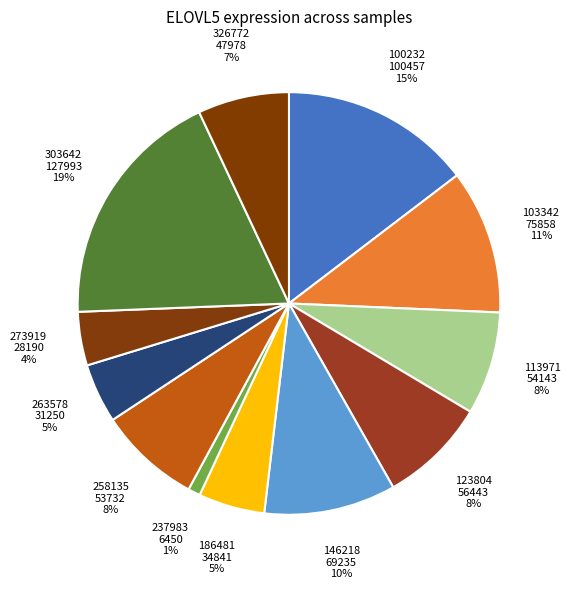

Is the sum of 123804 and 103342 greater than half?

No